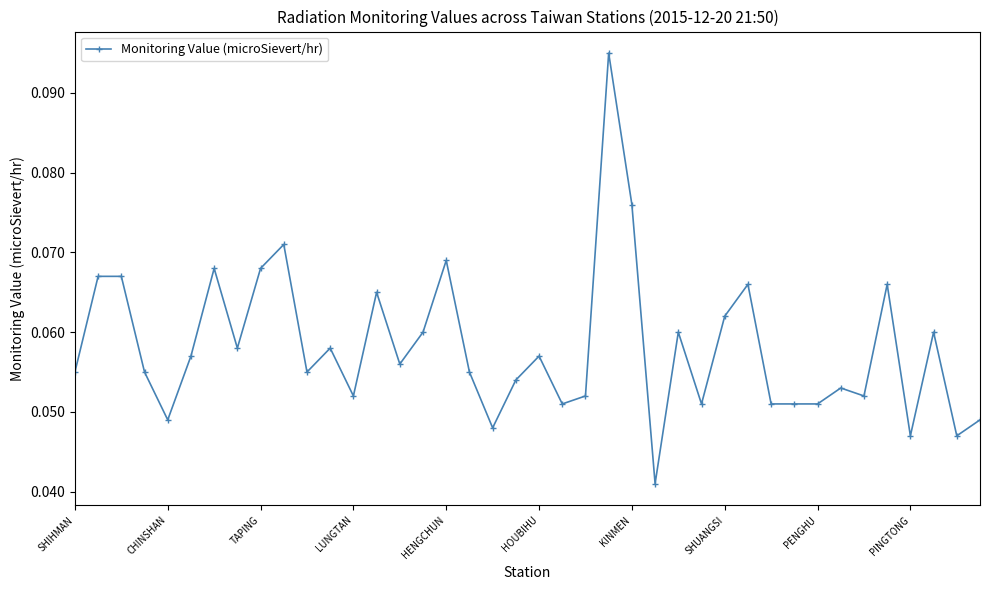

Count the values in the range 0 to 1.

40